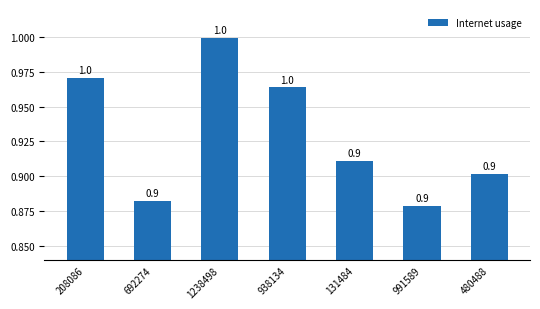

What is the average value?

0.9